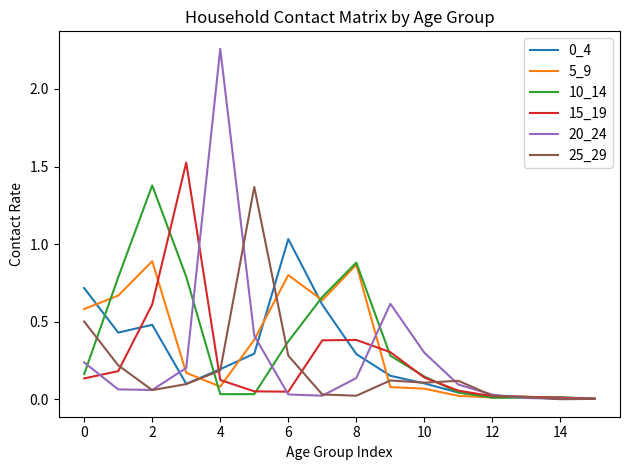

Which series has the widest spread of values?

20_24